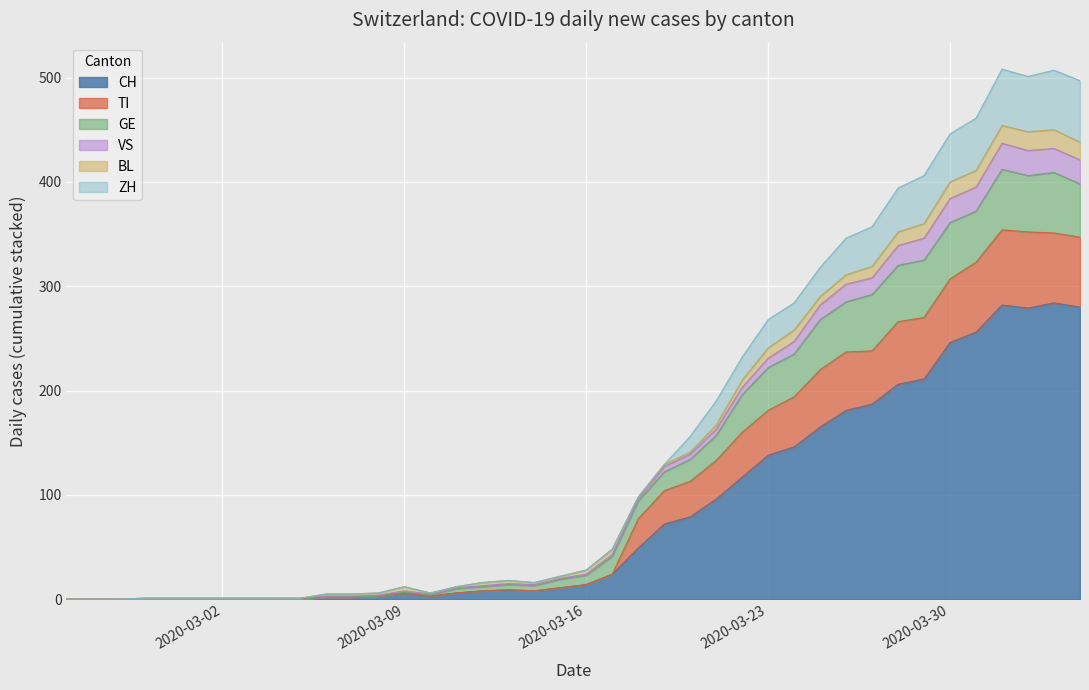

What is the difference between the highest and lowest values at 2020-03-13?

9